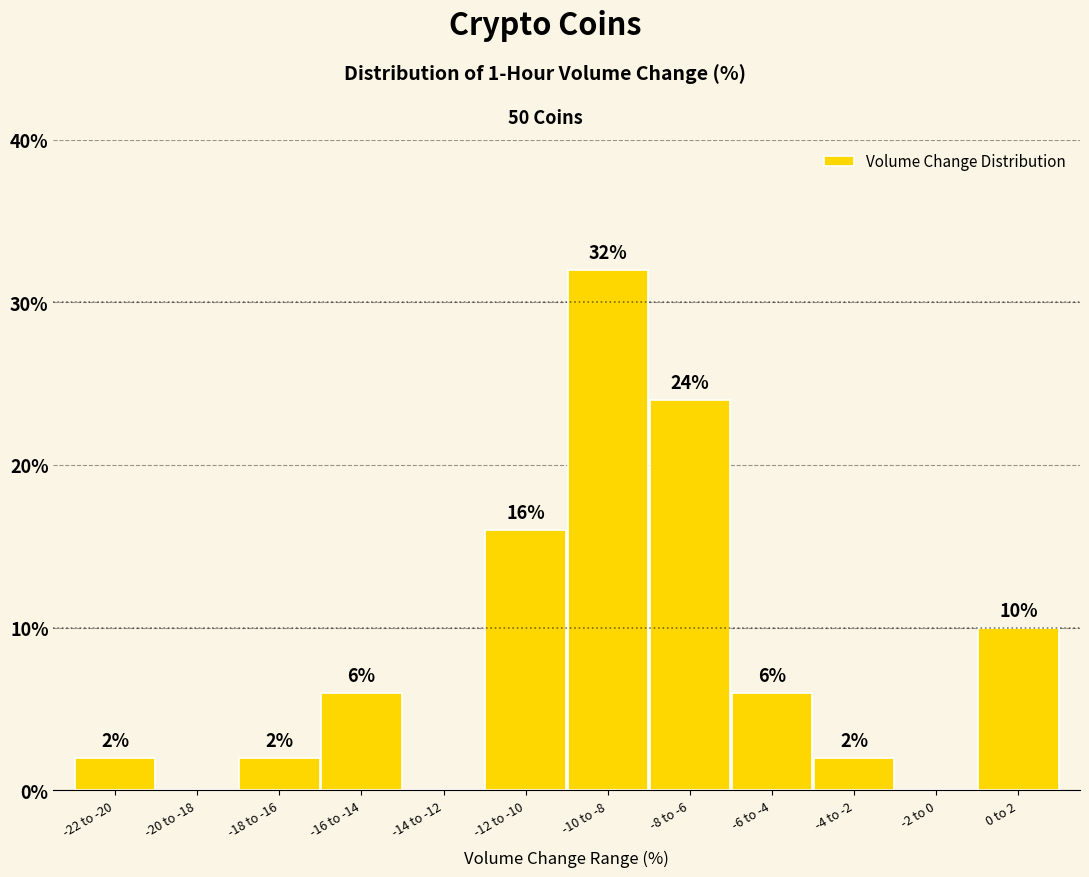

Reading left to right, list all the values displayed in this chart.

-22 to -20=2	-20 to -18=0	-18 to -16=2	-16 to -14=6	-14 to -12=0	-12 to -10=16	-10 to -8=32	-8 to -6=24	-6 to -4=6	-4 to -2=2	-2 to 0=0	0 to 2=10